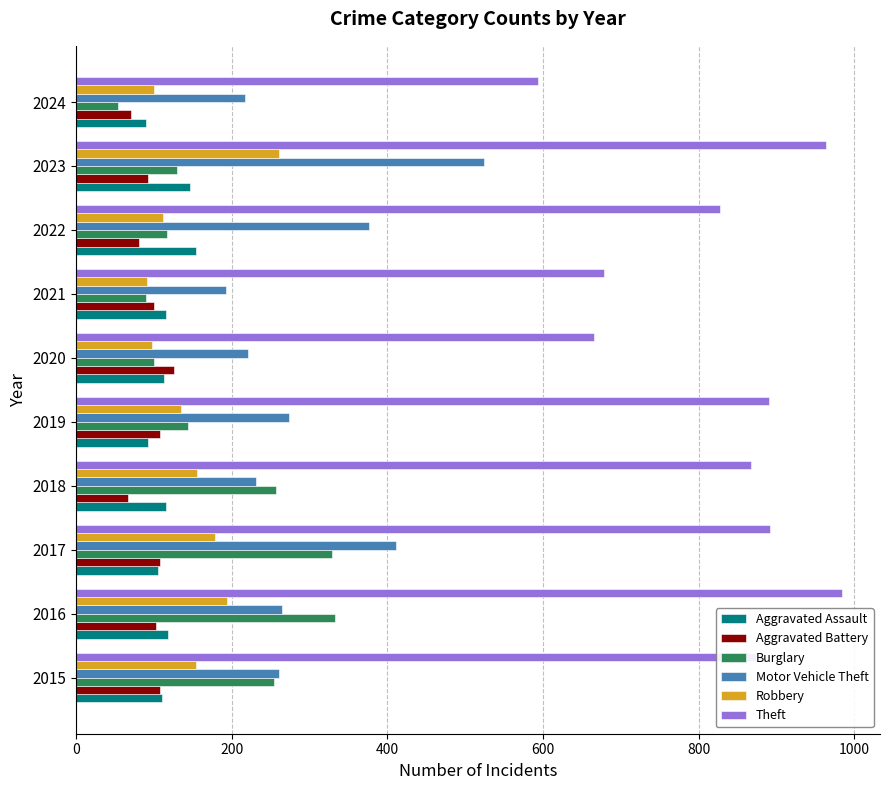

What is the difference between the highest and lowest values at 2021?

588